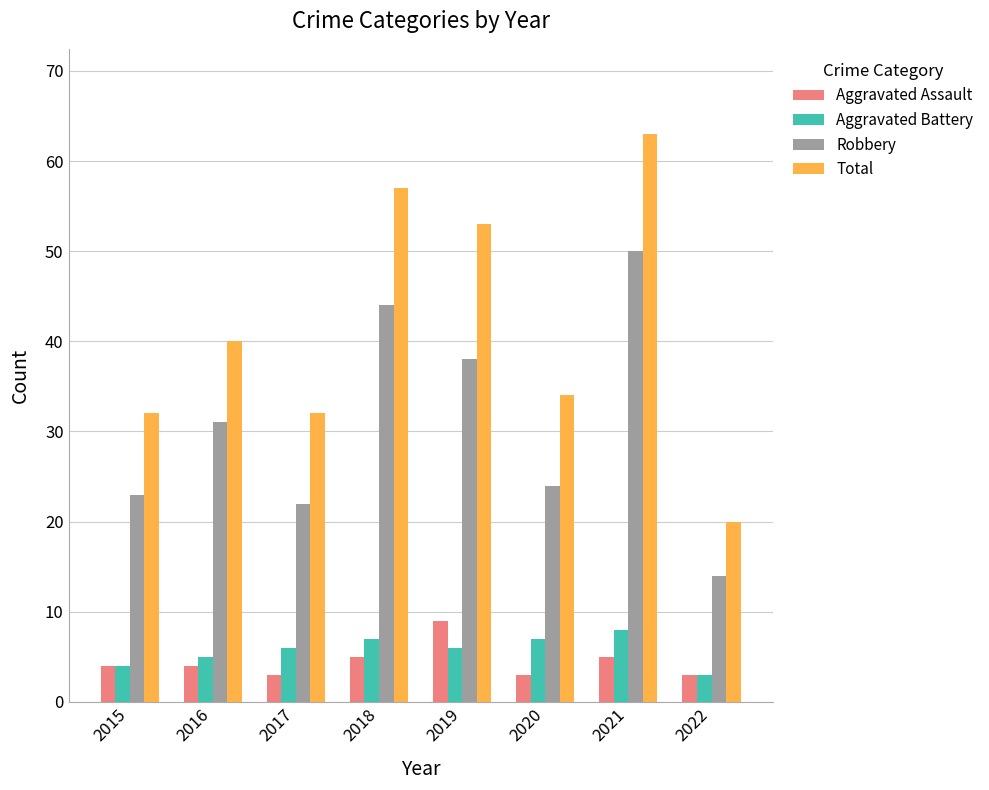

What is the total value across all series at 2020?

68